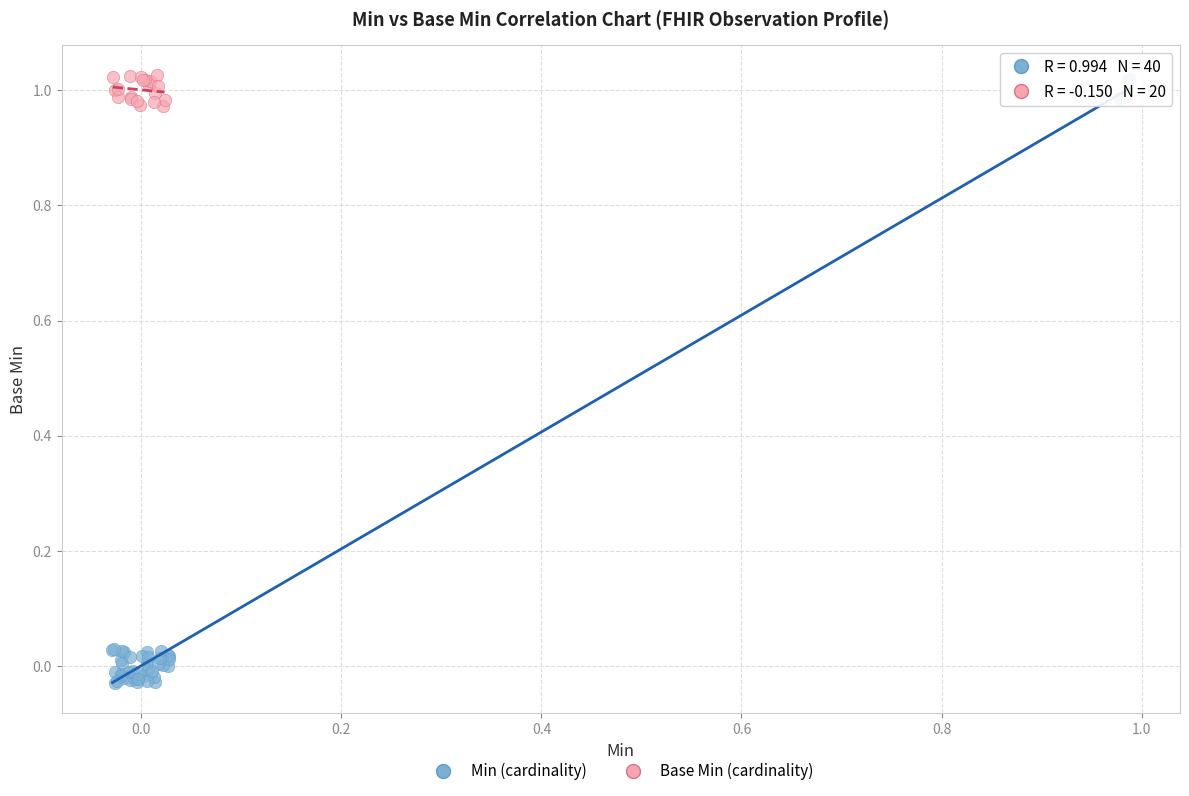

Which series contains the lowest Y value?

Min (cardinality)